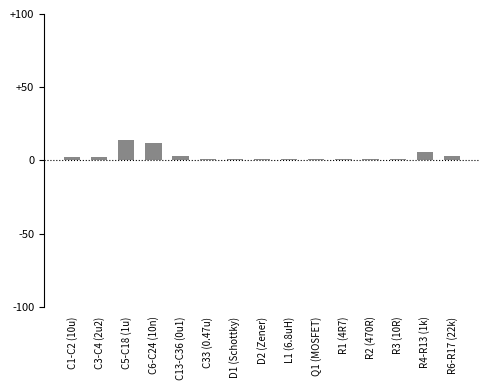

The chart shows a value of 1 at D1 (Schottky). True or false?

True